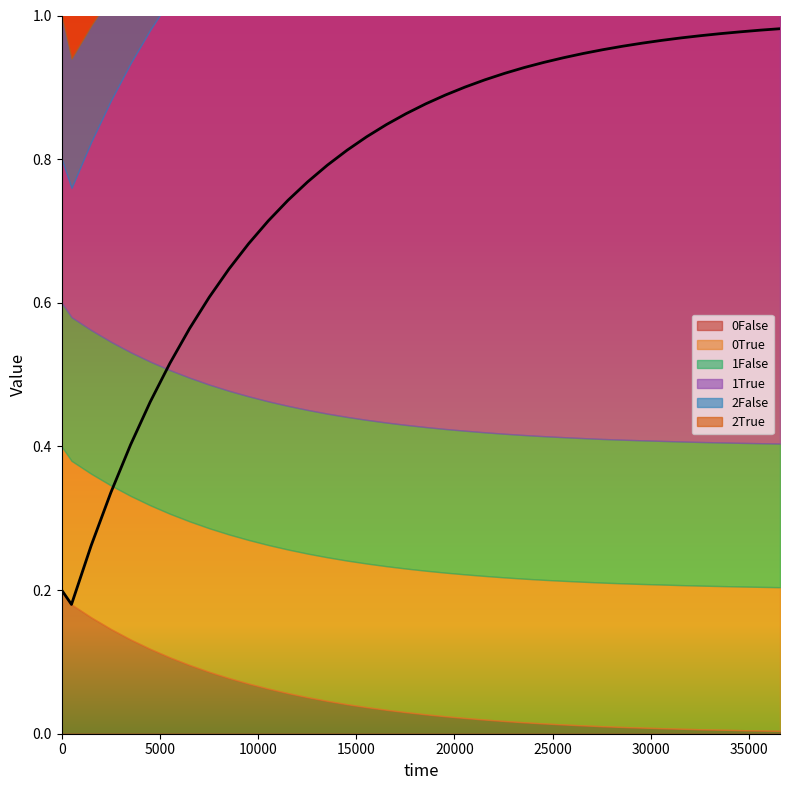

What is the total value across all series at 4?

1.3